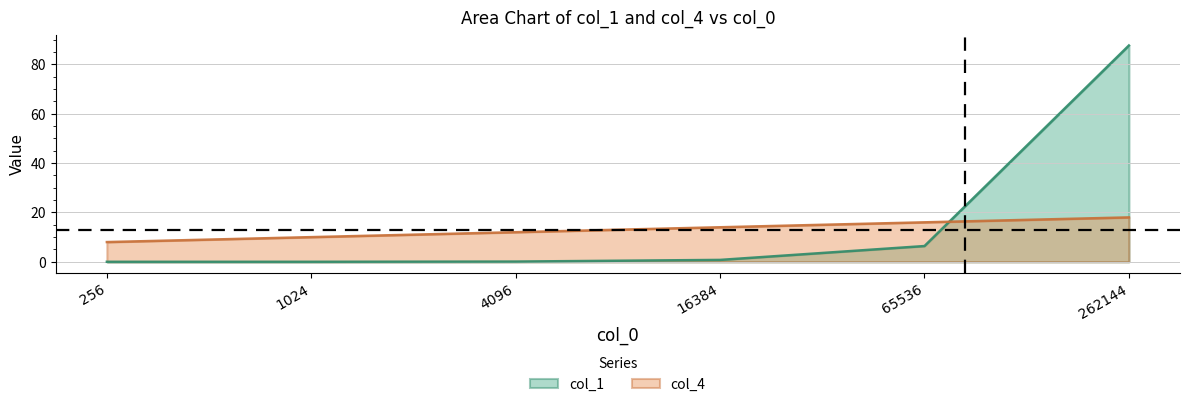

Count the number of categories in the chart.

6